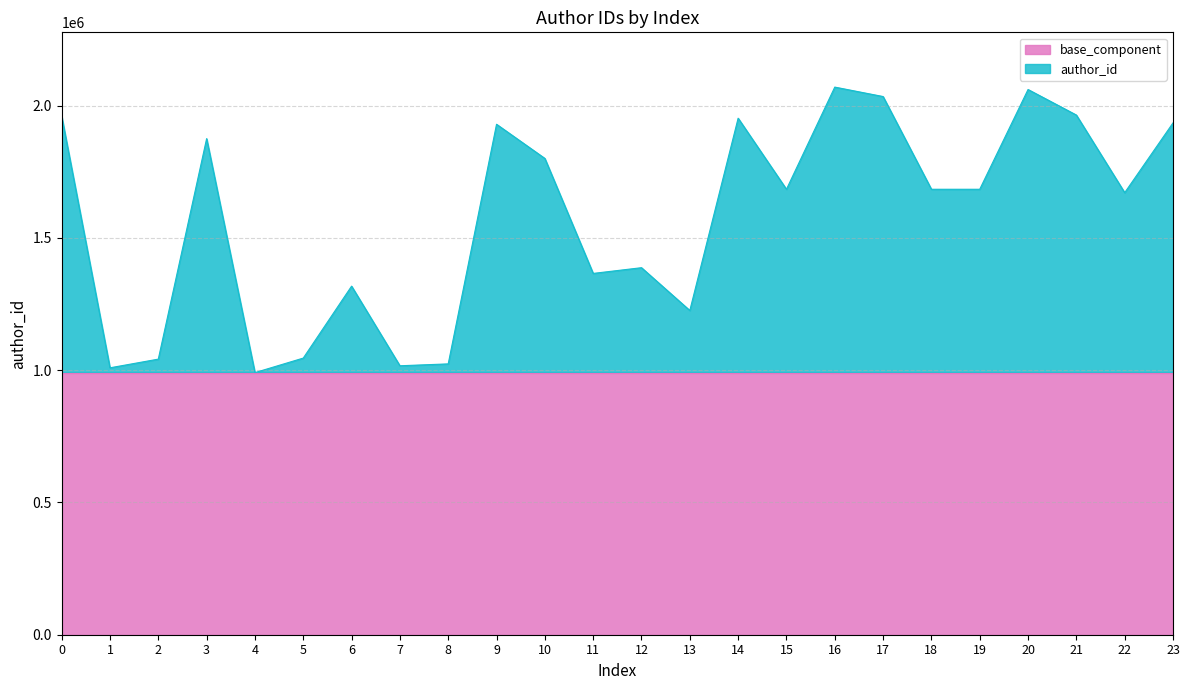

Does the chart have visible grid lines?

Yes